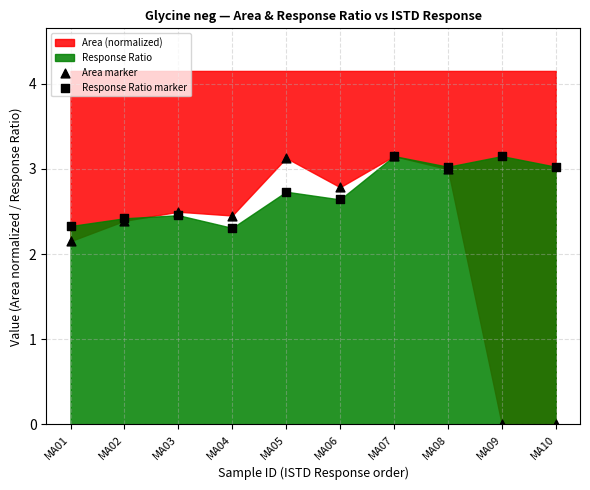

Which series reaches the maximum Y coordinate?

Area marker